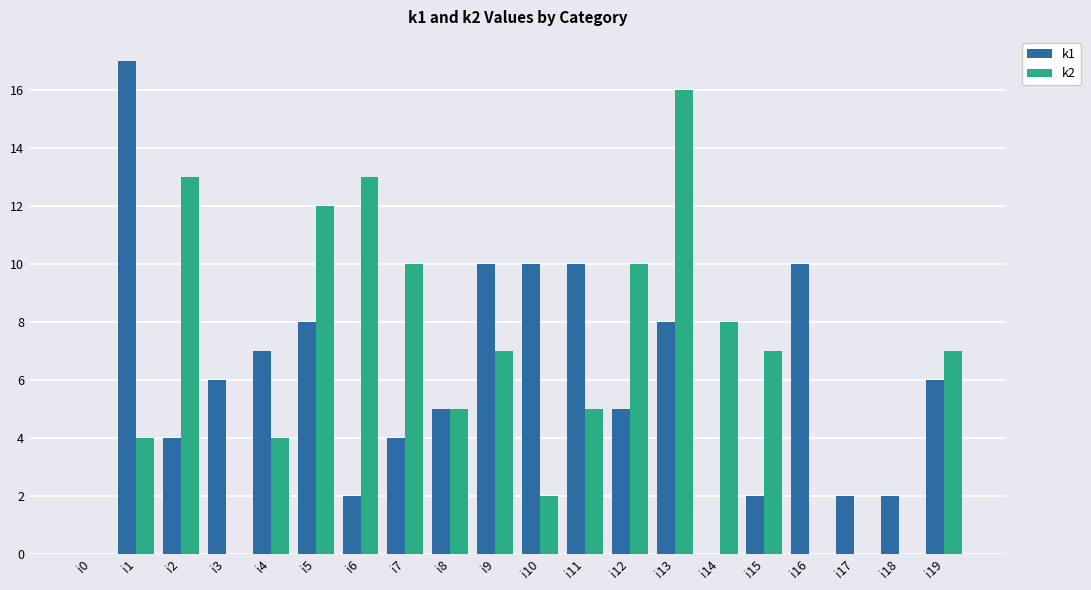

The value of k2 at i10 is 2. True or false?

True